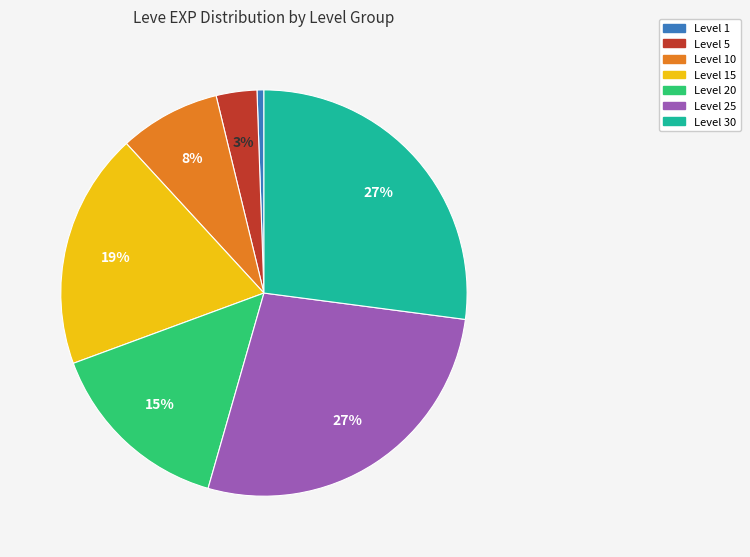

To the nearest percent, what is the average slice percentage?

14%